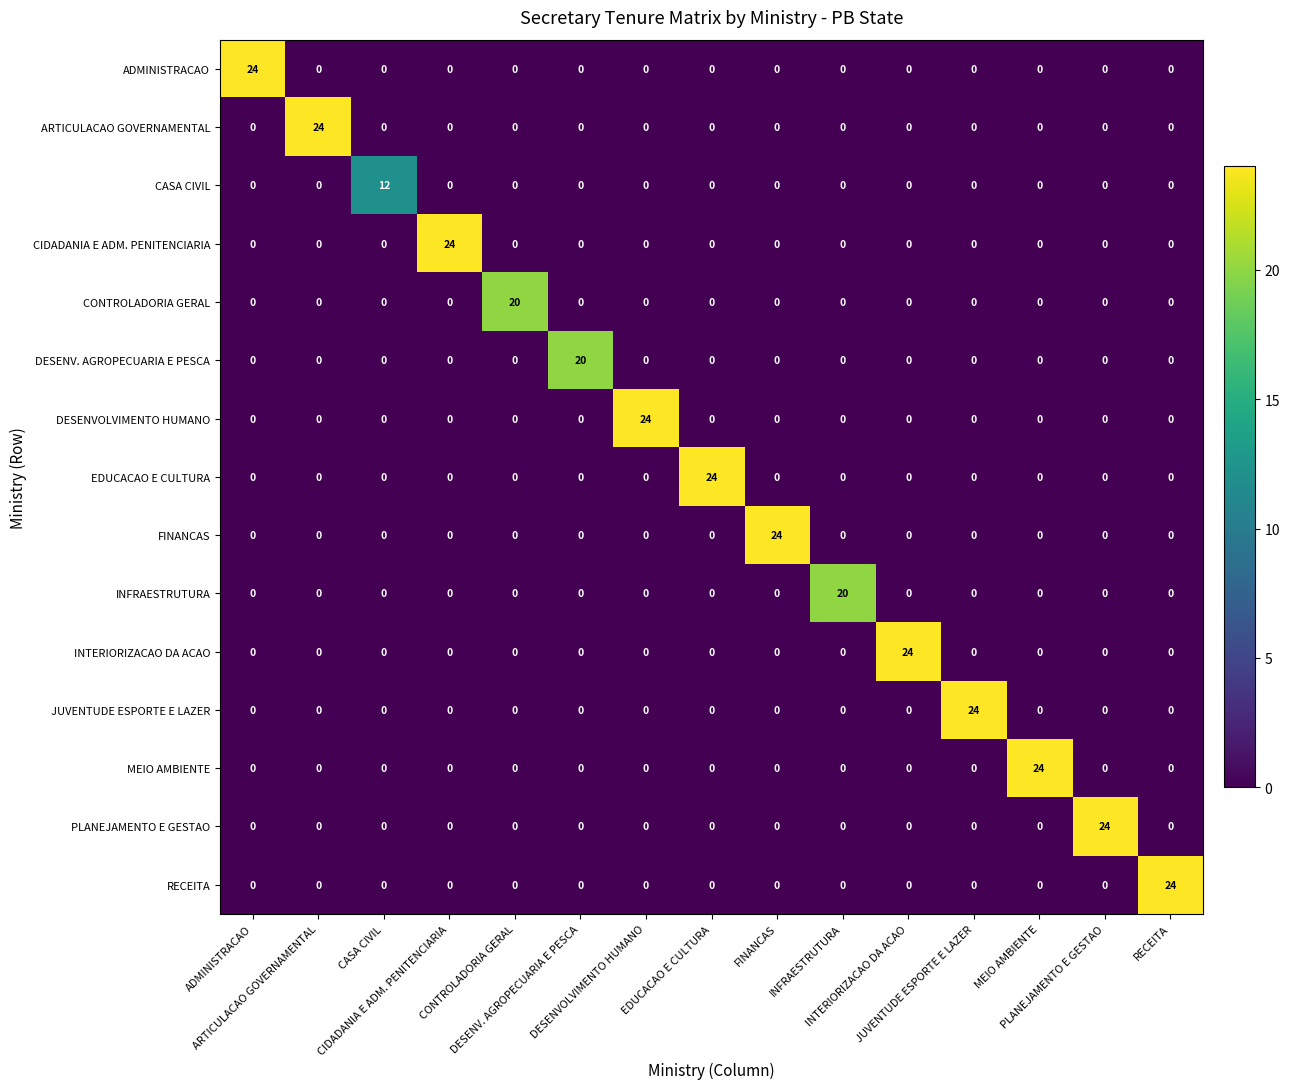

At how many categories does at least one series exceed 19?

14